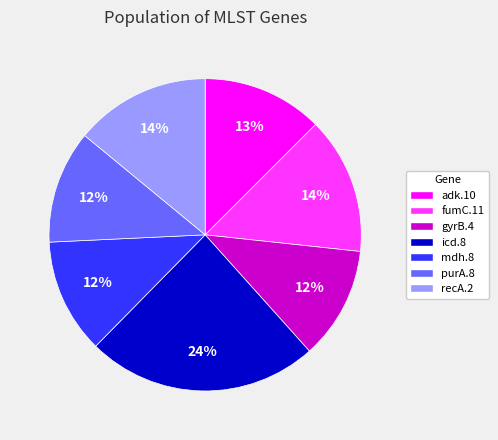

To the nearest percent, what percentage of the pie is fumC.11?

14%